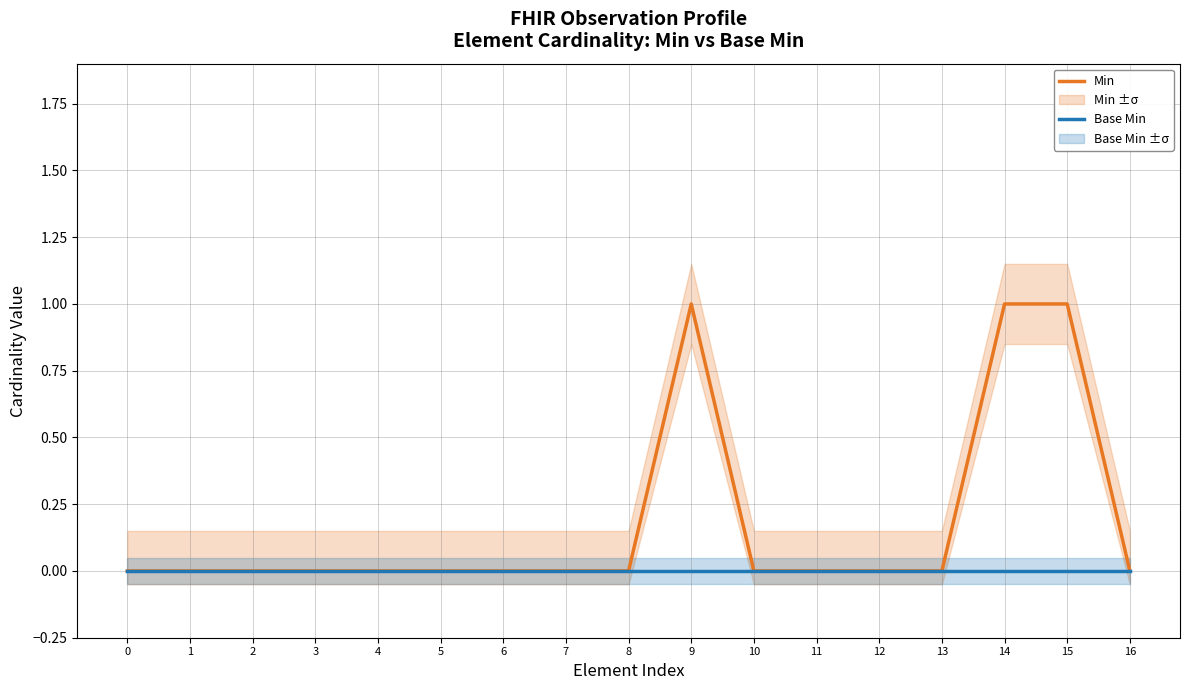

True or false: Base Min and Min cross at least once.

False